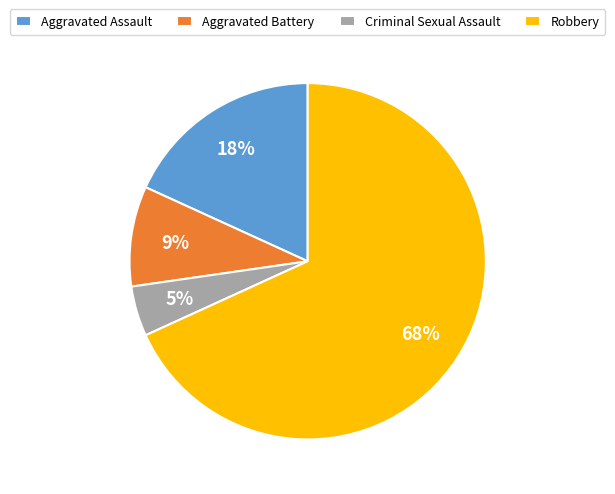

True or false: Criminal Sexual Assault accounts for 12% of the total.

False